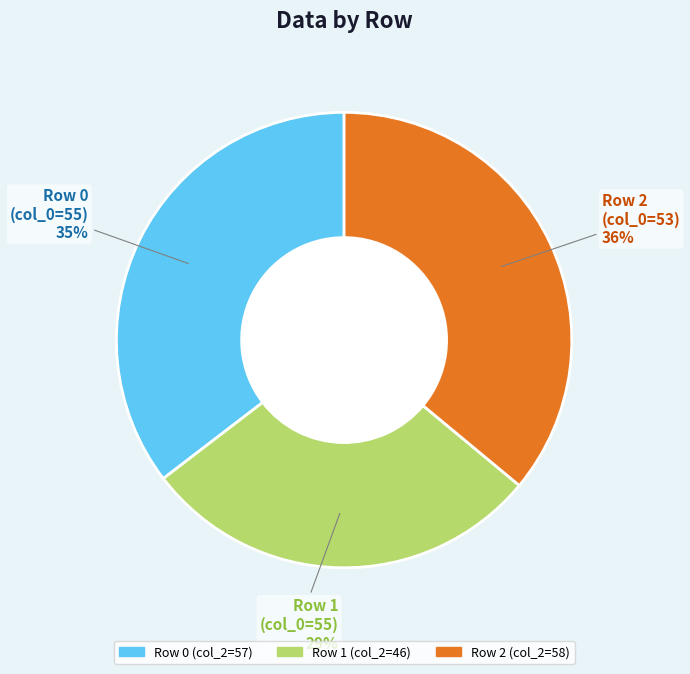

Is there a majority slice in this chart?

No